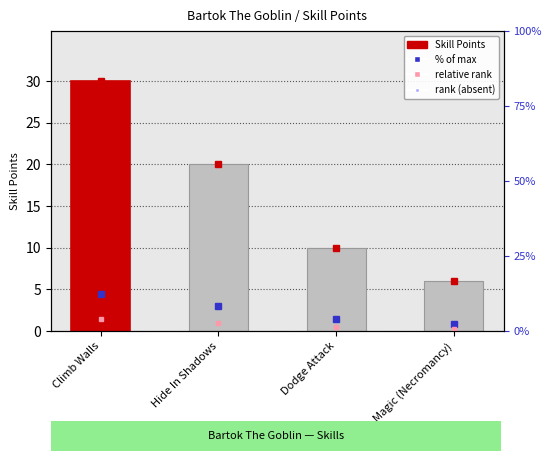

What is the label of the 1st bar from the left?

Climb Walls